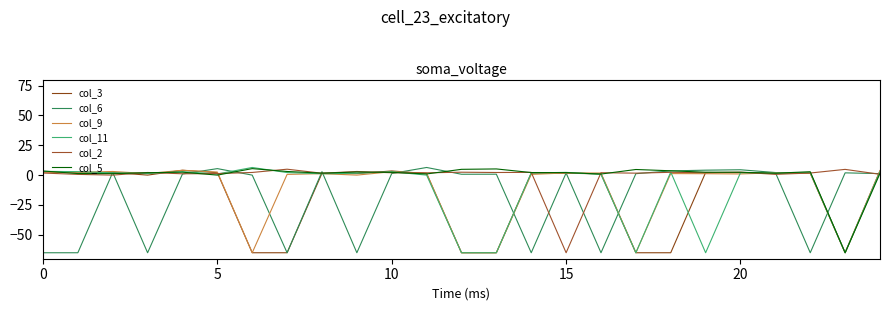

Is this an area chart (filled region under the line)?

No